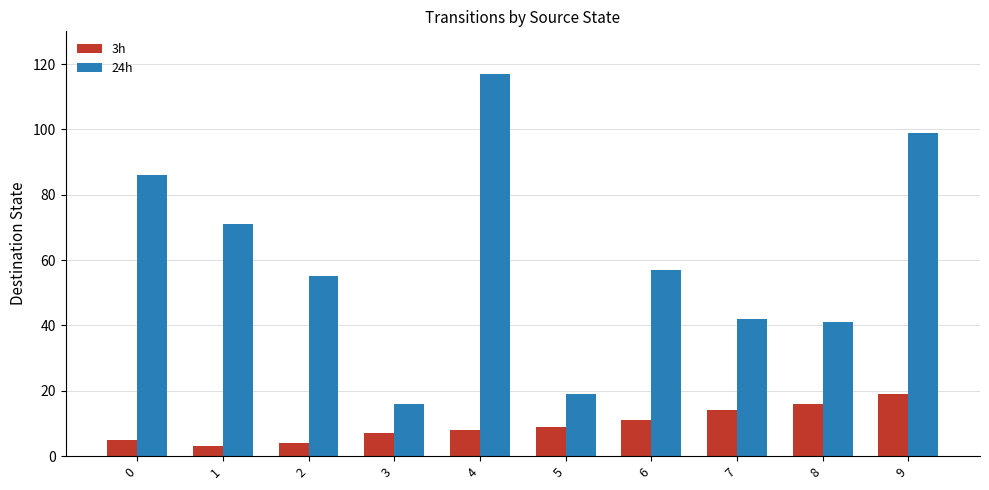

At which category does the chart reach its peak across all series?

4